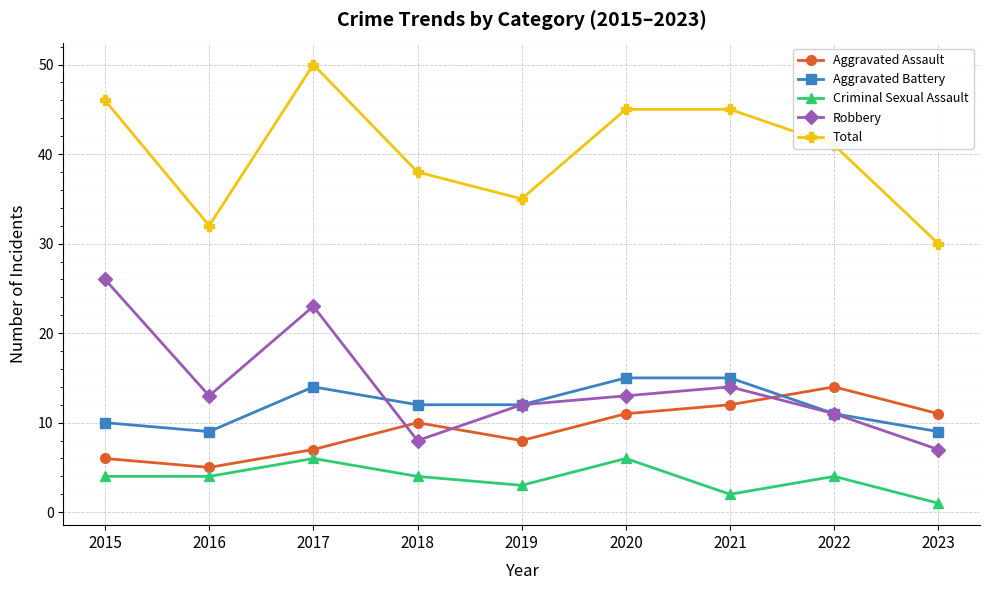

Reading left to right, transcribe all the data shown in this chart.

Aggravated Assault: 2015=6	2016=5	2017=7	2018=10	2019=8	2020=11	2021=12	2022=14	2023=11
Aggravated Battery: 2015=10	2016=9	2017=14	2018=12	2019=12	2020=15	2021=15	2022=11	2023=9
Criminal Sexual Assault: 2015=4	2016=4	2017=6	2018=4	2019=3	2020=6	2021=2	2022=4	2023=1
Robbery: 2015=26	2016=13	2017=23	2018=8	2019=12	2020=13	2021=14	2022=11	2023=7
Total: 2015=46	2016=32	2017=50	2018=38	2019=35	2020=45	2021=45	2022=41	2023=30